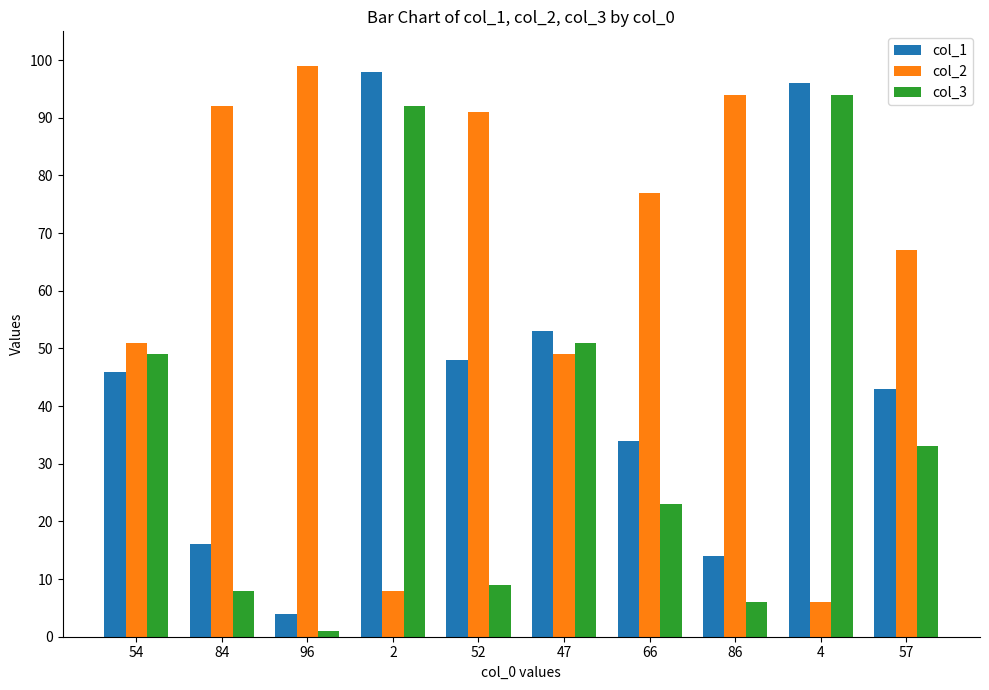

Which series has the largest total across all categories?

col_2